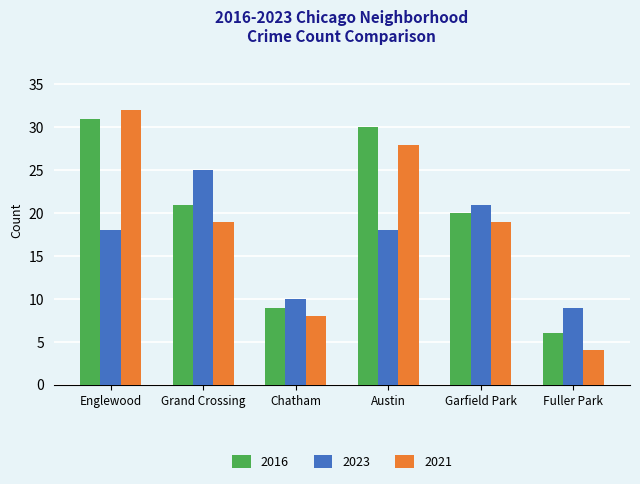

What is the spread (max minus min) of values at Garfield Park?

2